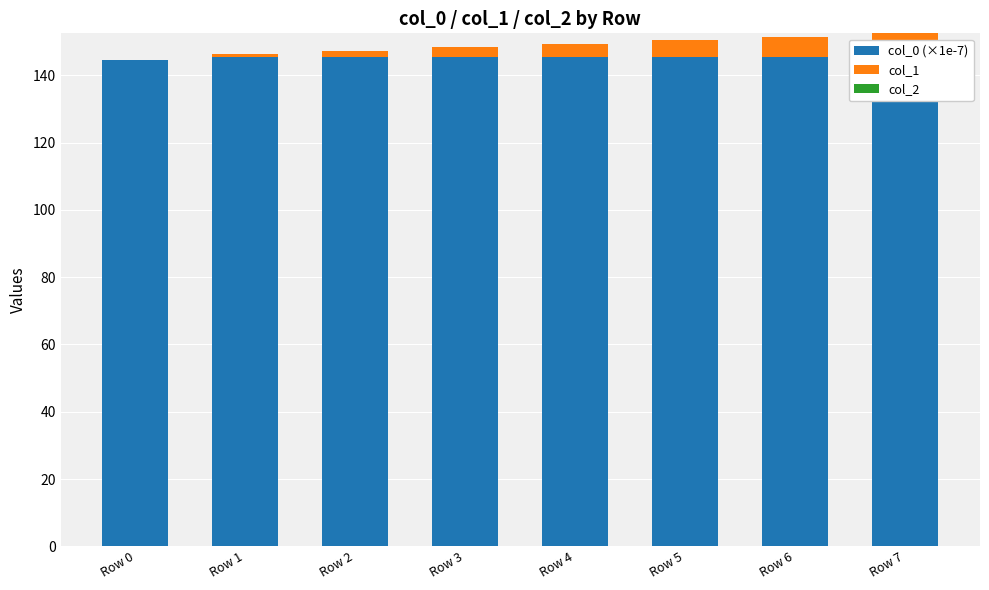

At Row 5, list the series in order from largest to smallest.

col_0 (×1e-7), col_1, col_2